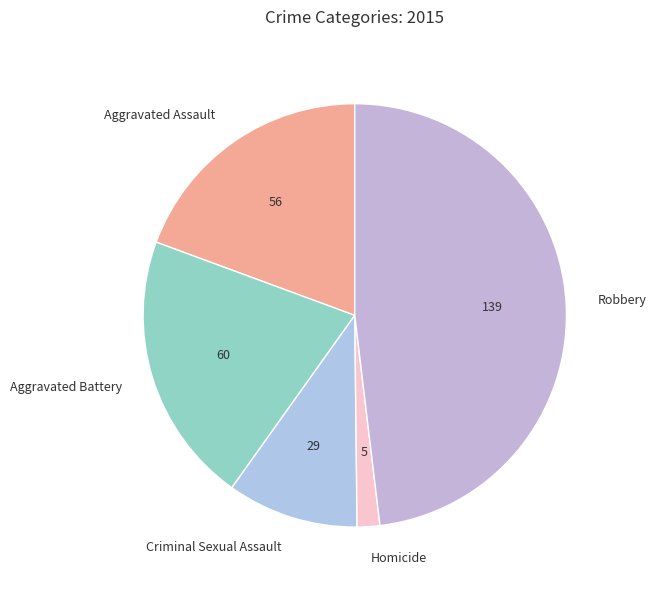

The Aggravated Assault slice represents 19% of the pie. True or false?

True